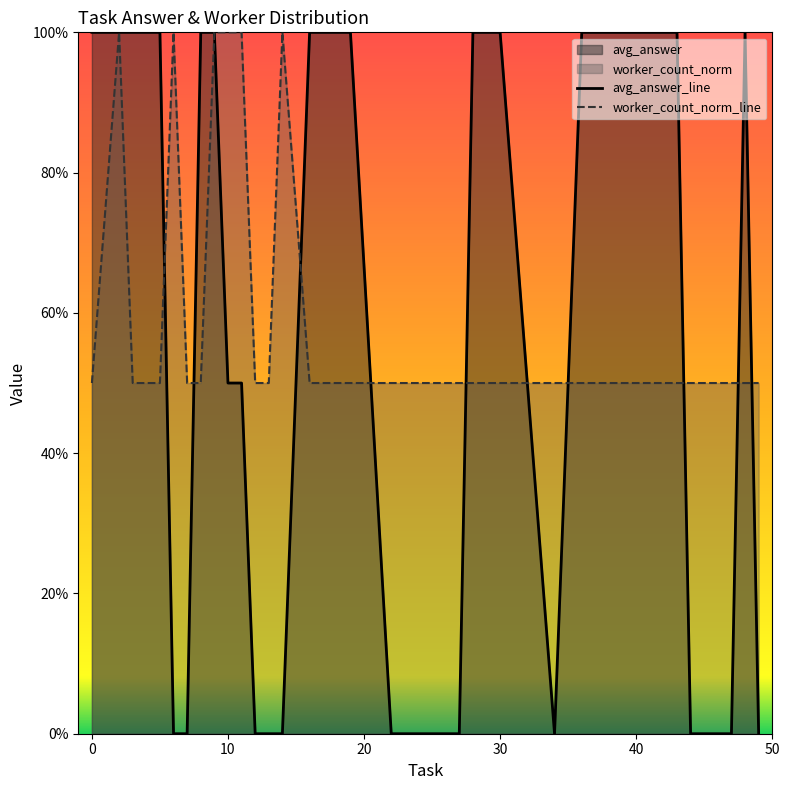

Which series ends up on top after the final intersection of worker_count_norm_line and avg_answer_line?

worker_count_norm_line